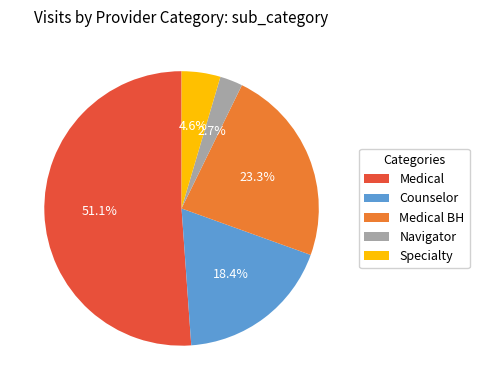

To the nearest percent, what is the difference between the Medical and Medical BH slice percentages?

28%